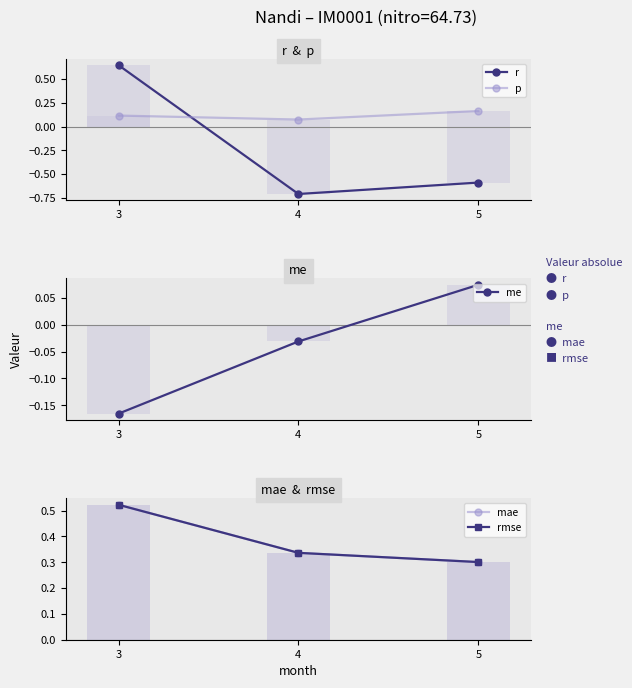

Which series has the largest total across all categories?

mae